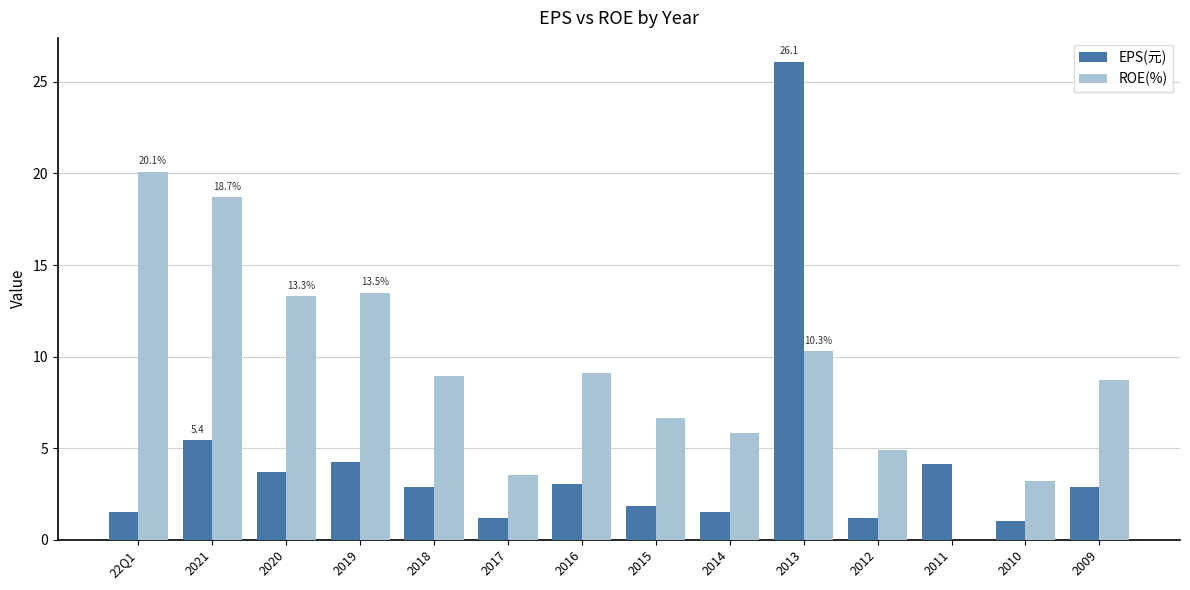

What is the greatest value displayed?

26.1